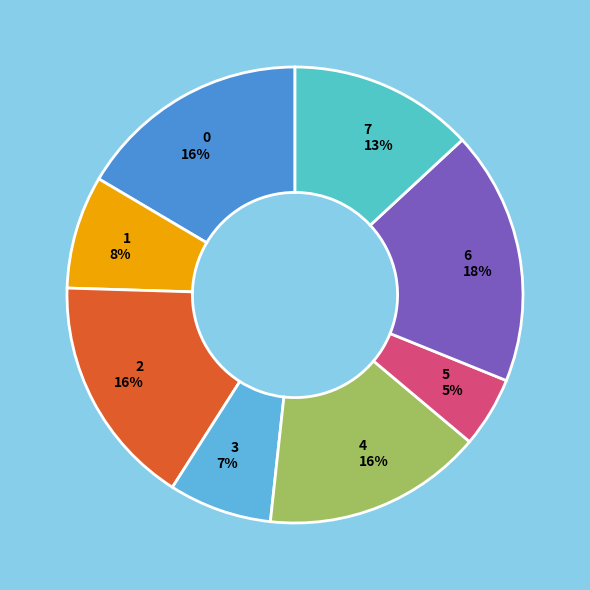

Between 6 and 5, which is larger?

6